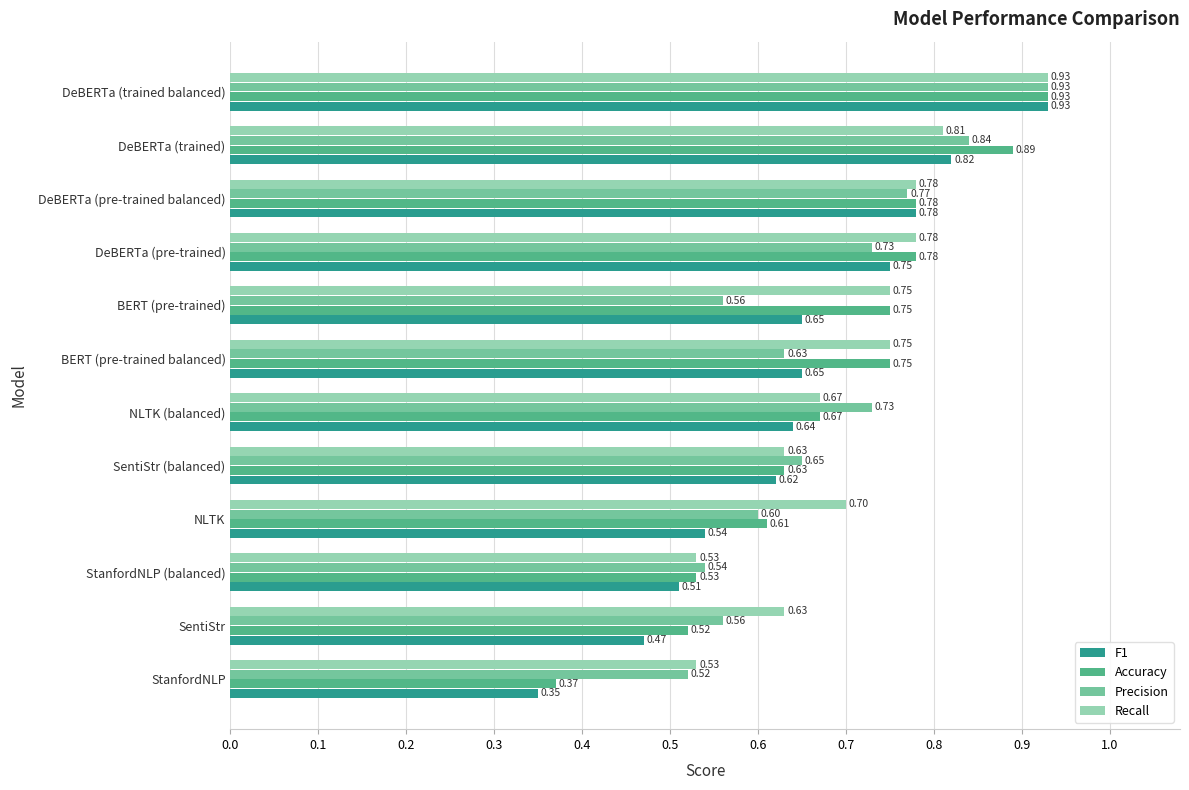

List the series in order of their overall mean, lowest first.

F1, Precision, Accuracy, Recall